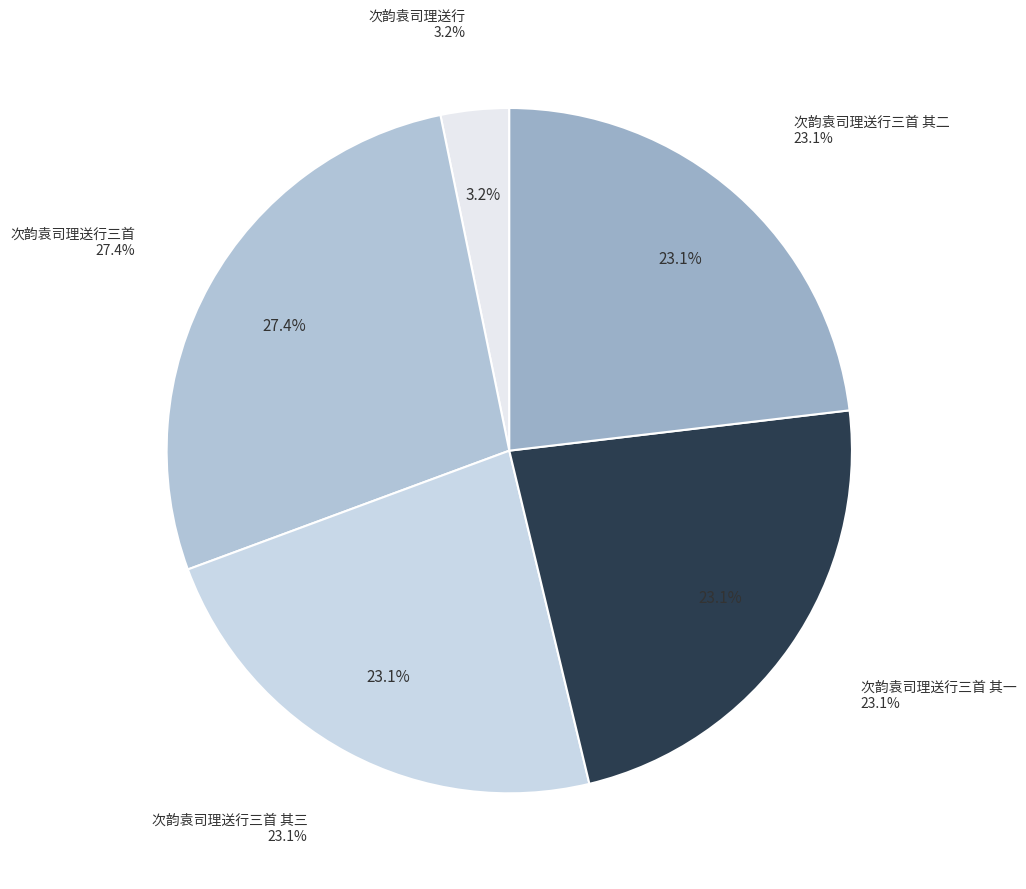

Rank the categories by value from highest to lowest.

次韵袁司理送行三首, 次韵袁司理送行三首 其一, 次韵袁司理送行三首 其二, 次韵袁司理送行三首 其三, 次韵袁司理送行